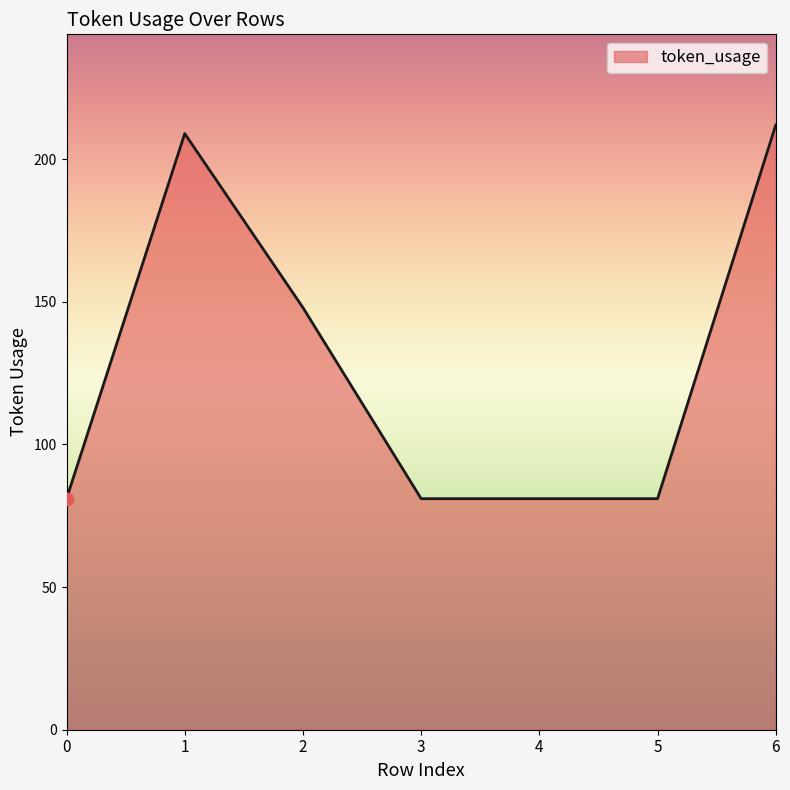

What is the change in value from 0 to 2?

+67